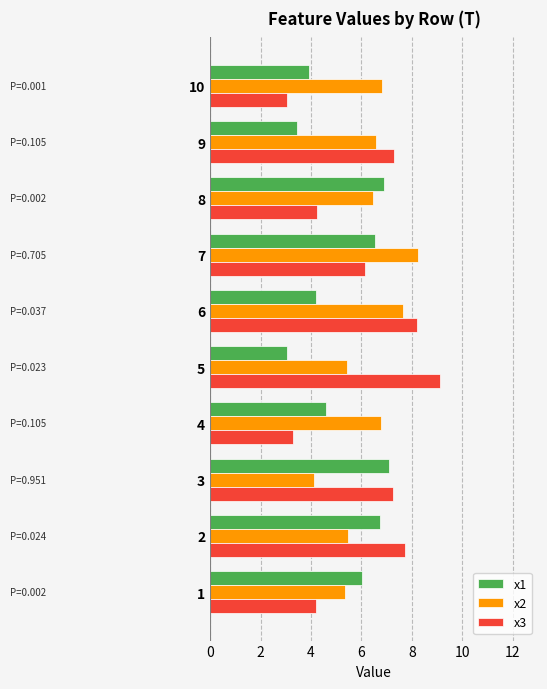

What is the average value of the x1 series?

5.2